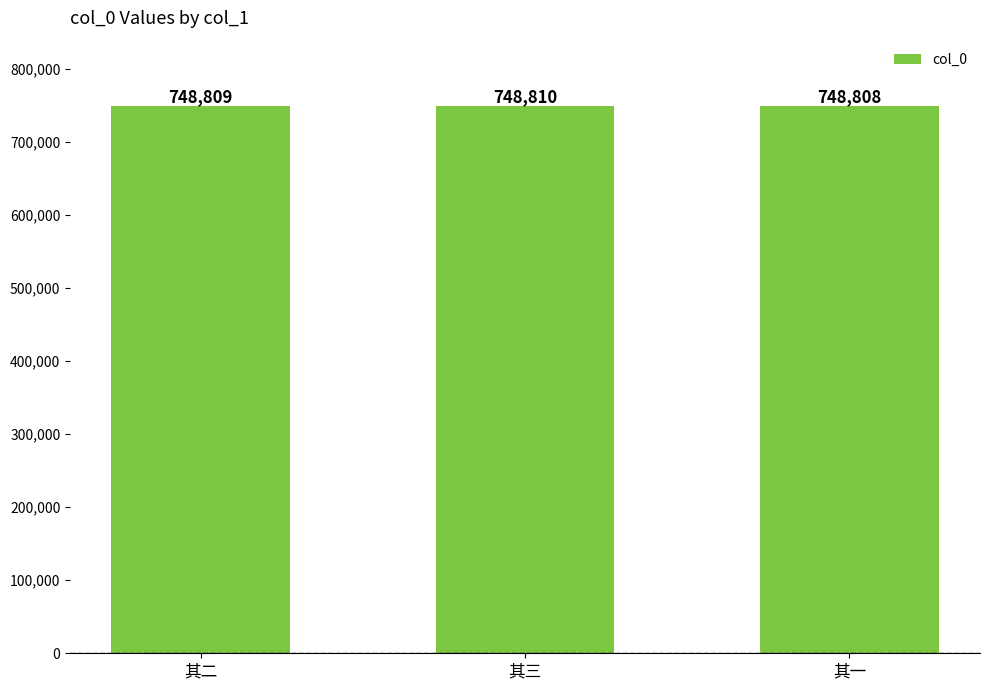

Rank the categories by value from highest to lowest.

其三, 其二, 其一